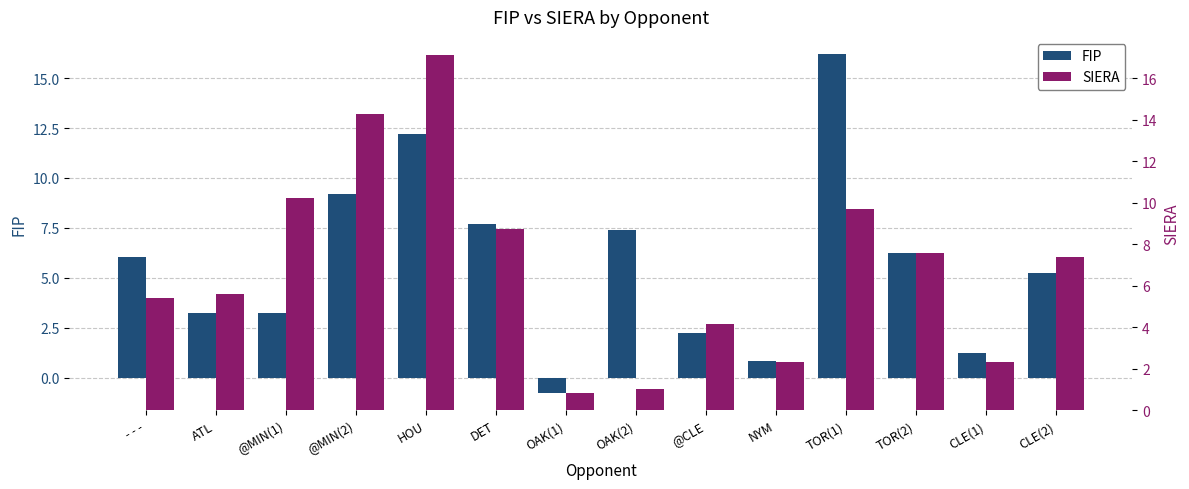

Which has a higher value, TOR(2) or @MIN(1)?

TOR(2)